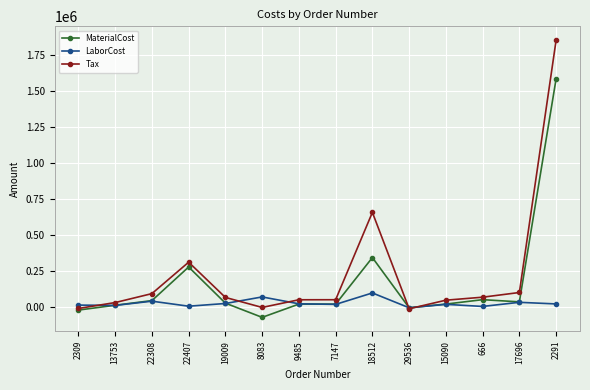

What position from the left is 7147?

8